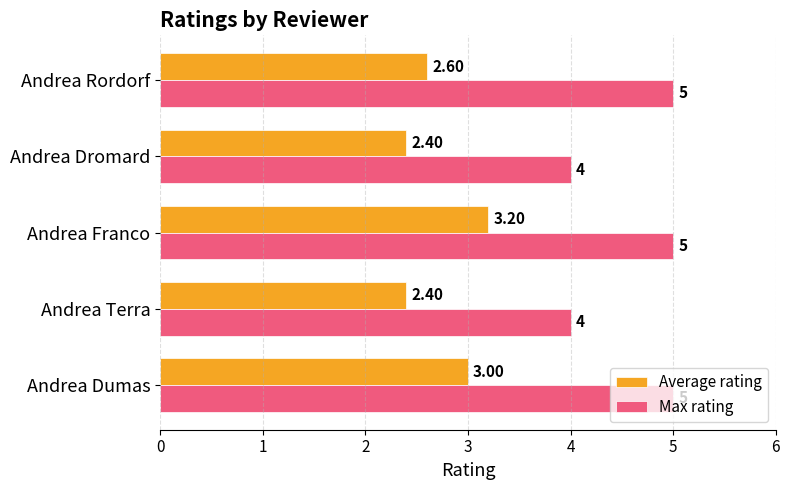

List the series in order of their peak value, highest first.

Max rating, Average rating